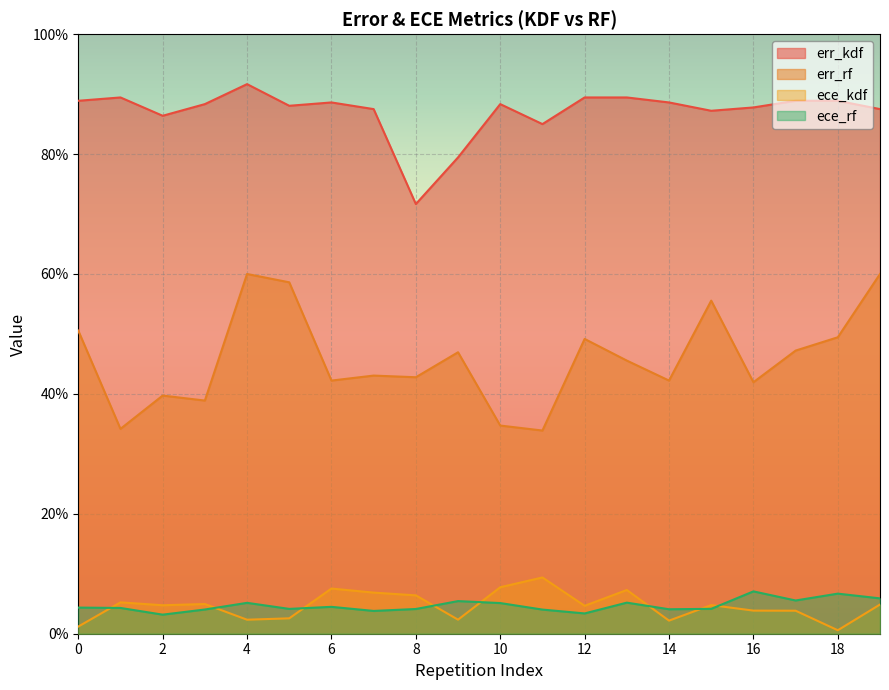

Which series changed the most between 3 and 13?

err_rf